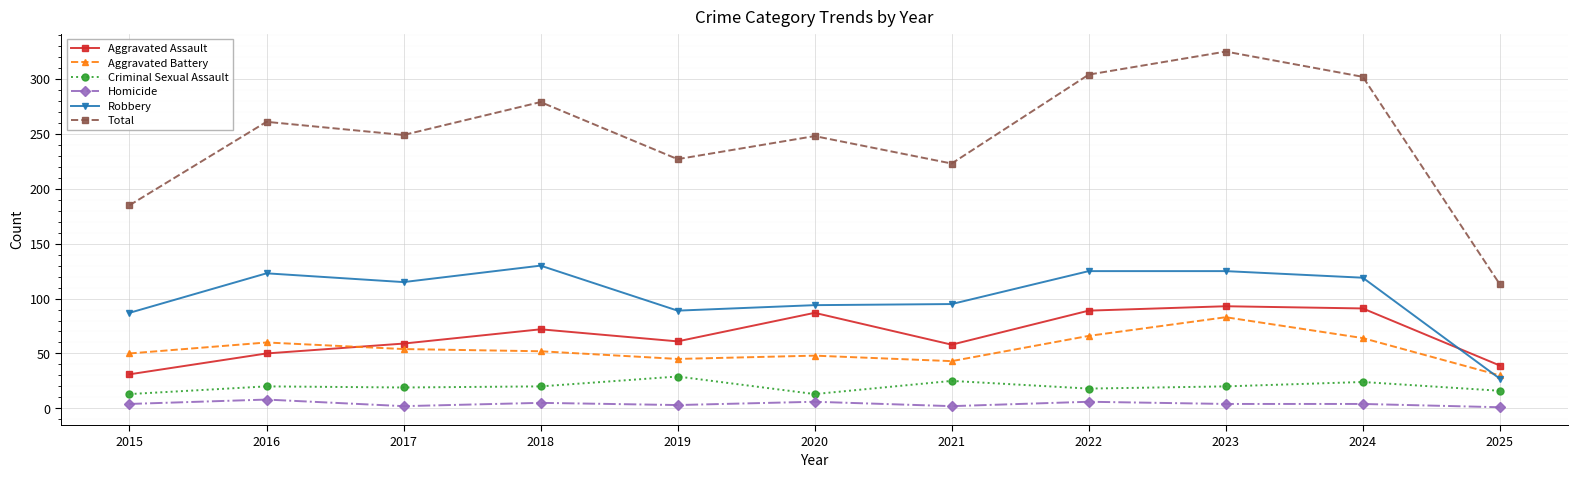

At 2018, list the series in order from smallest to largest.

Homicide, Criminal Sexual Assault, Aggravated Battery, Aggravated Assault, Robbery, Total